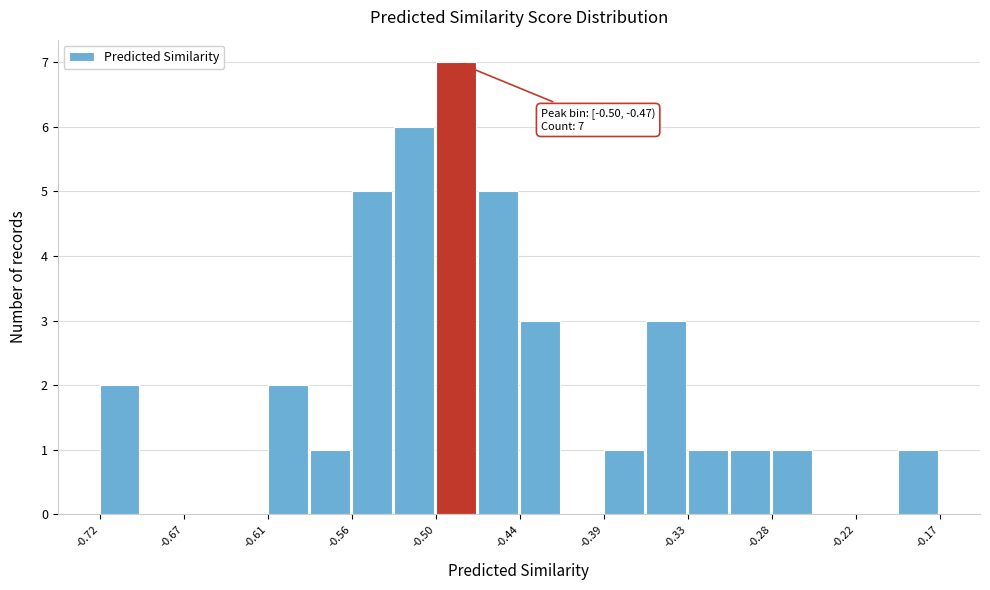

Read against the x-axis, roughly where is the centre of the tallest bar?

-0.49